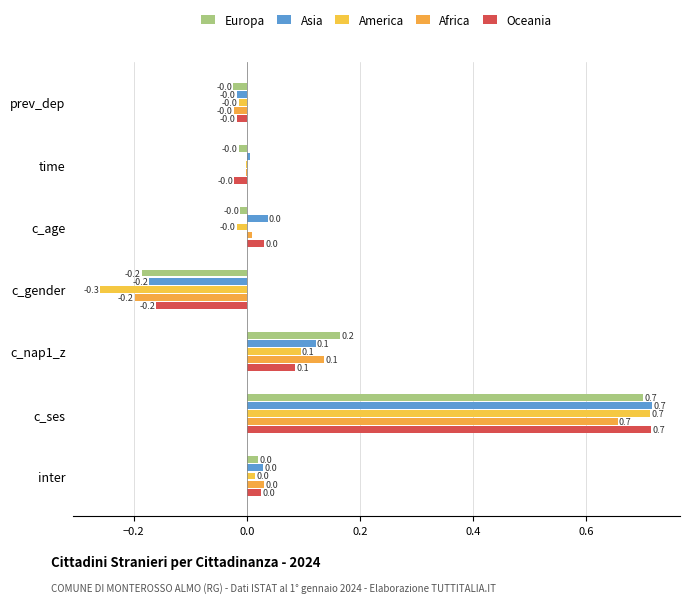

What are all the series names shown in the legend?

Europa, Asia, America, Africa, Oceania